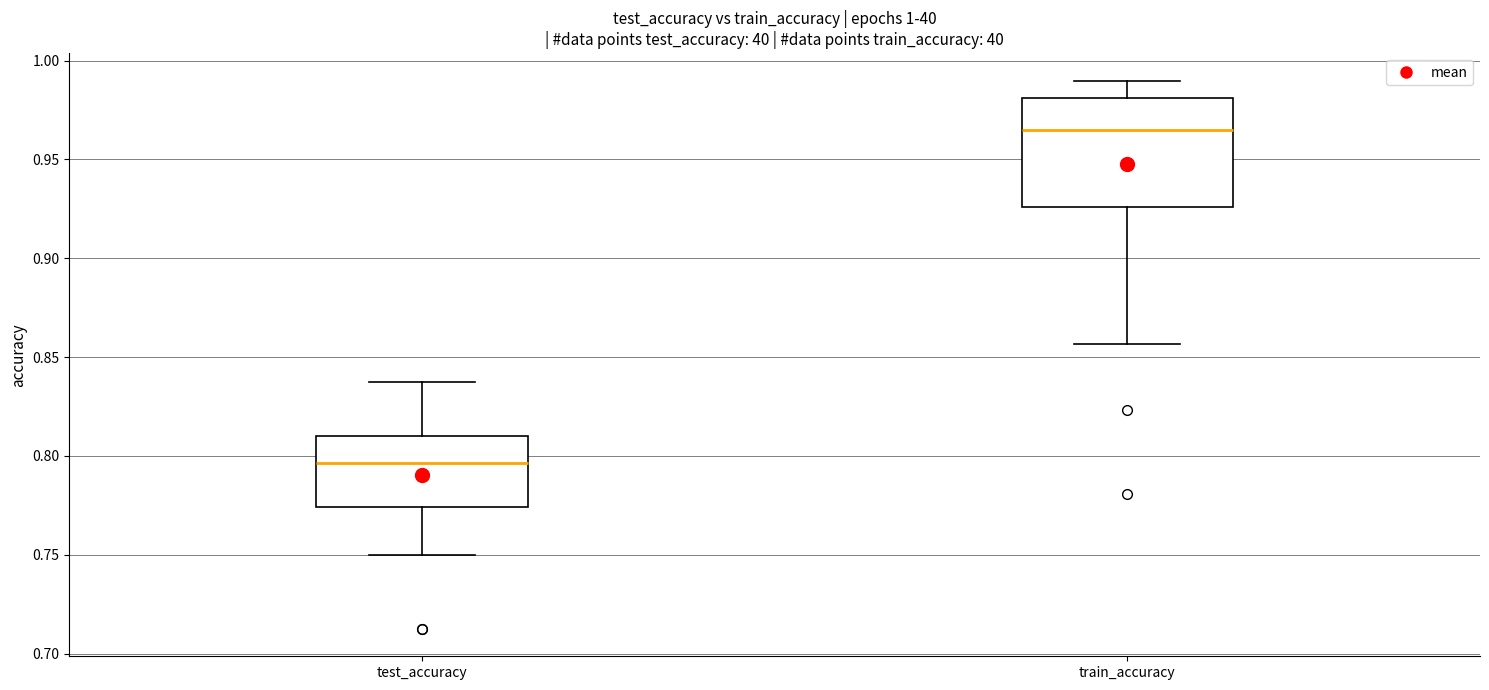

Reading left to right, transcribe this box plot: for each box, give where its median line is, the range the box spans, and where its two whiskers end, as read against the y-axis. The values are not printed on the chart, so give them approximately, as read against the axis.

test_accuracy: median 0.795, box 0.775 to 0.810, whiskers 0.750 to 0.840
train_accuracy: median 0.965, box 0.925 to 0.980, whiskers 0.855 to 0.990